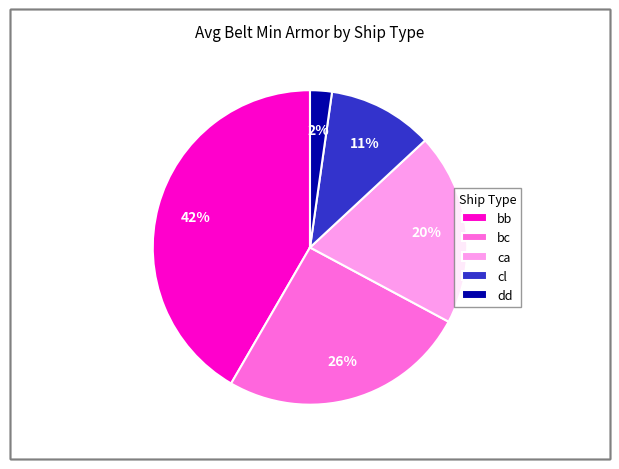

To the nearest percent, what is the difference between the bb and bc slice percentages?

16%